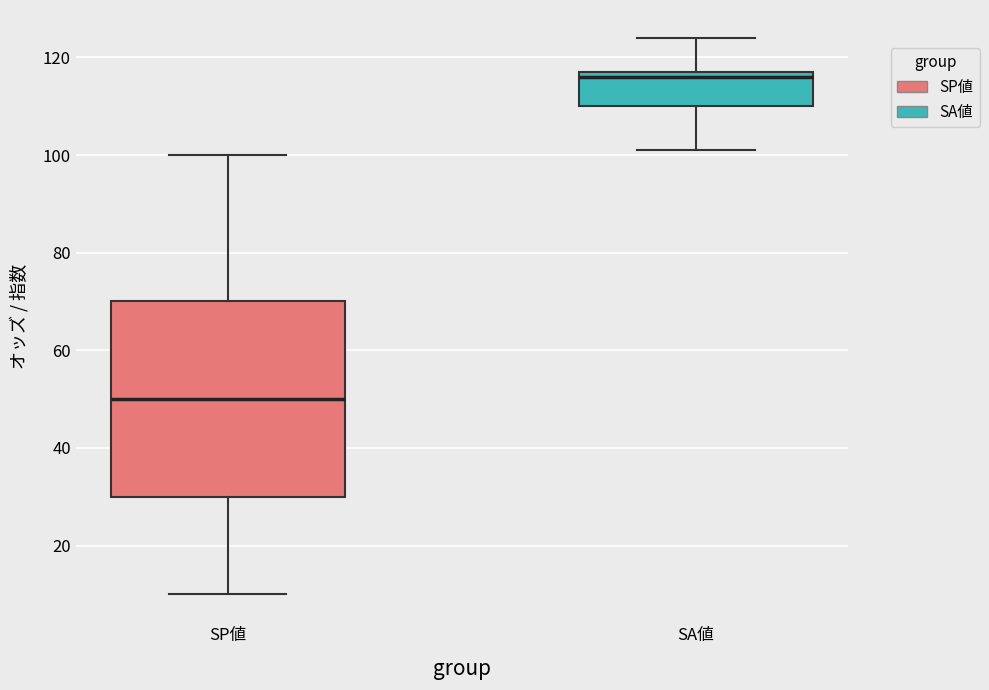

Reading left to right, read every box against the y-axis: the position of its median line, the range the box covers, and the ends of its whiskers. The values are not printed on the chart, so give them approximately, as read against the axis.

SP値: median 50, box 30 to 70, whiskers 10 to 100
SA値: median 116, box 110 to 118, whiskers 102 to 124